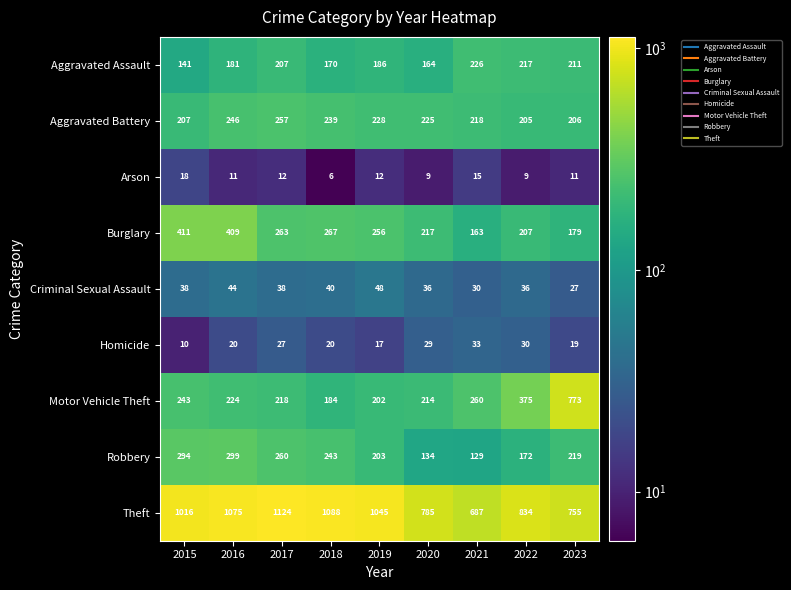

What is the maximum value shown in the chart?

1124